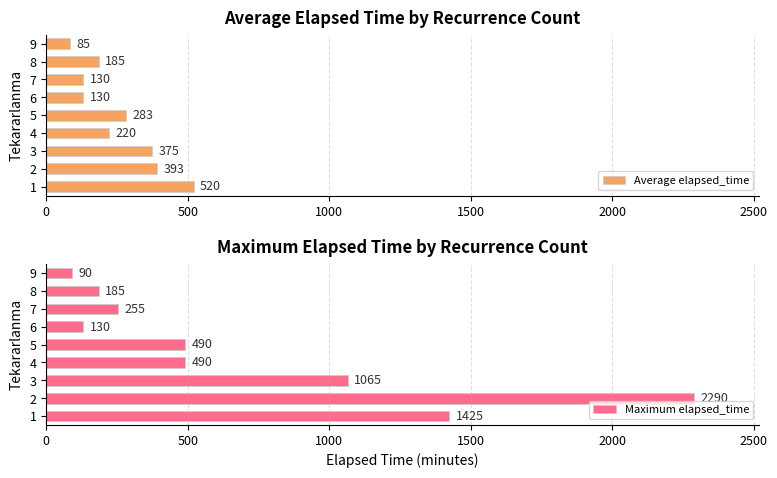

What is the sum of all Maximum elapsed_time values?

6420